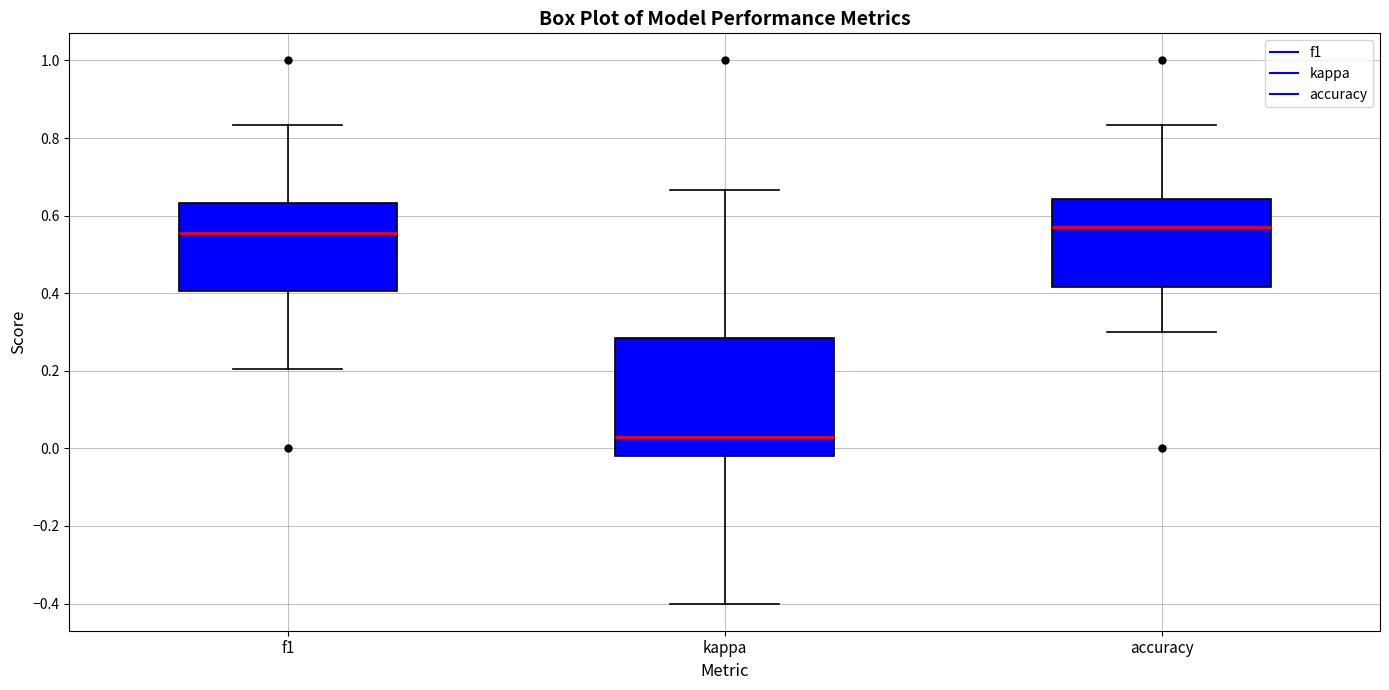

Where is the upper edge of the box for accuracy on the y-axis? The values are not printed on the chart, so give them approximately, as read against the axis.

0.64